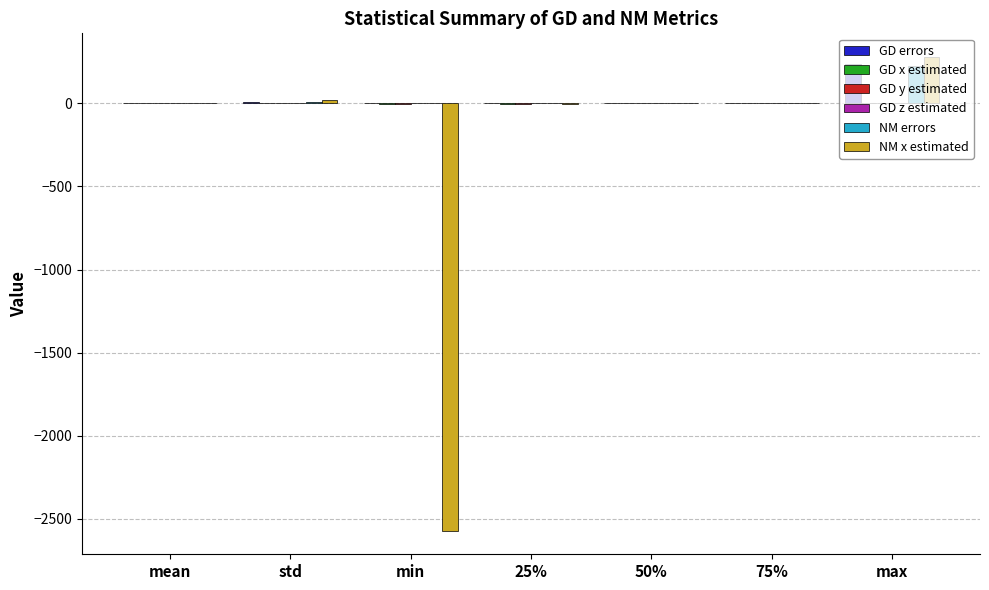

Is it true that NM errors equals 227.9 at max?

True